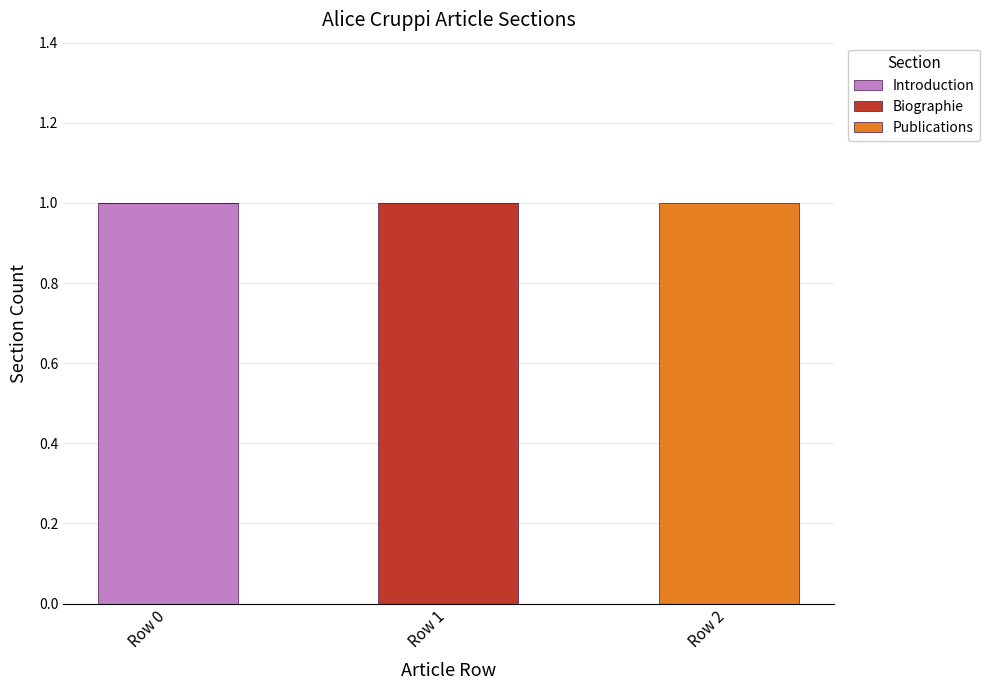

Which category has the highest value in the Introduction series?

Row 0